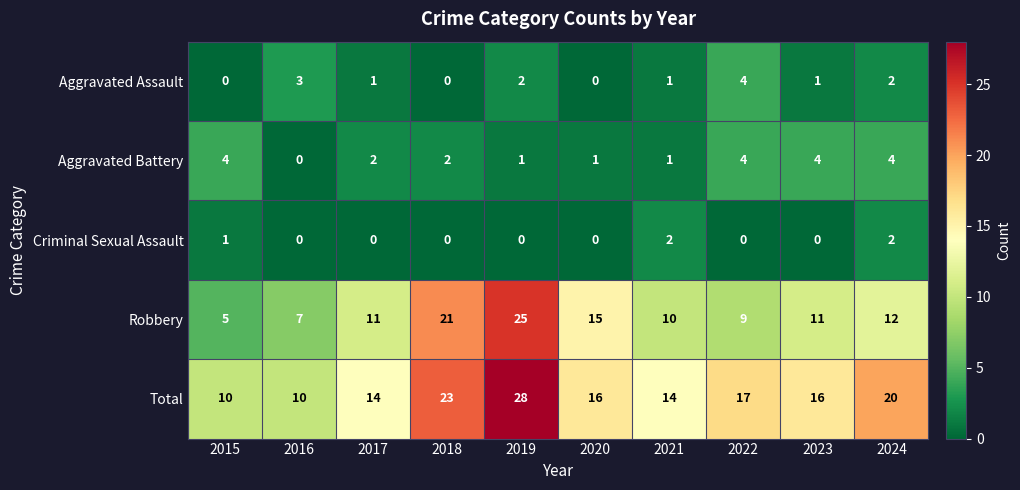

What is the spread (max minus min) of values at 2022?

17